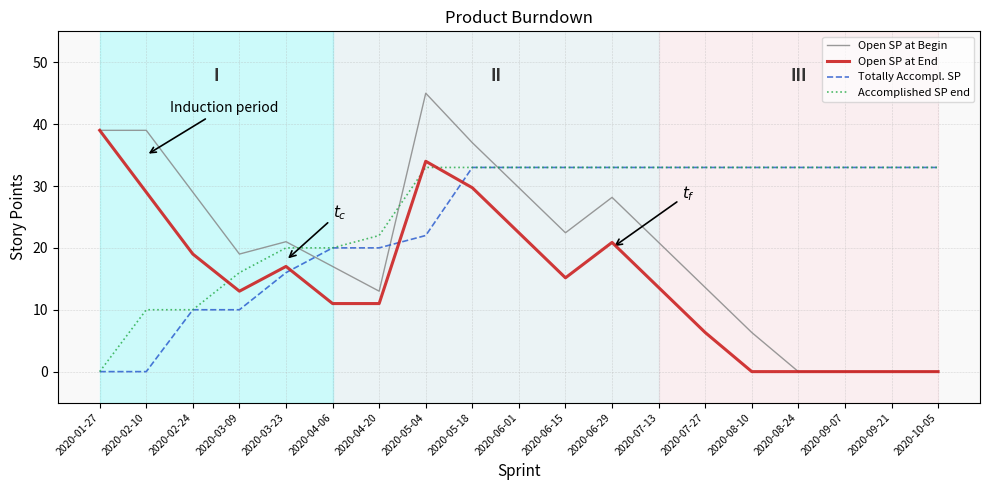

Read the Accomplished SP end value at 2020-02-10.

10.0